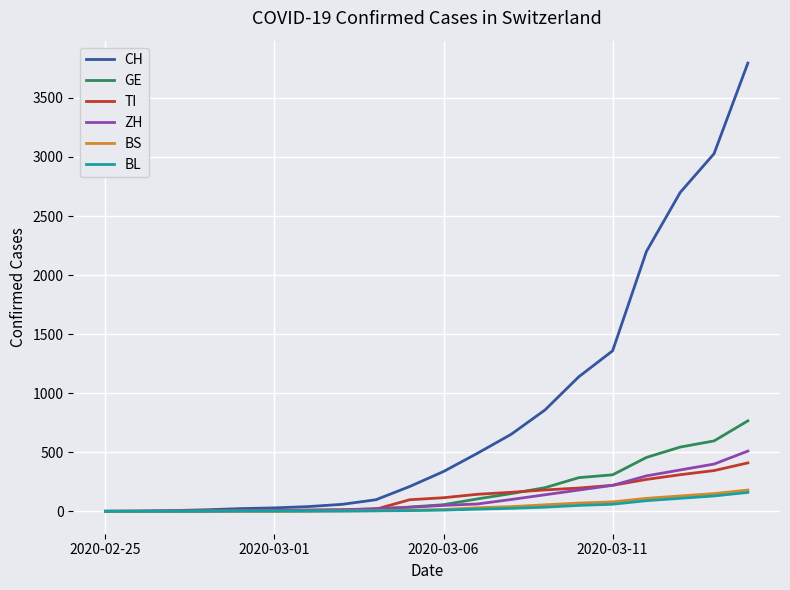

Which series has the largest total across all categories?

CH